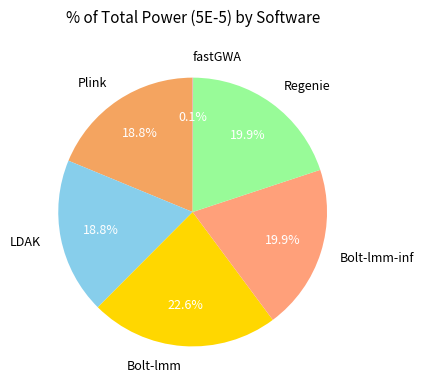

To the nearest percent, what portion does Regenie represent?

20%